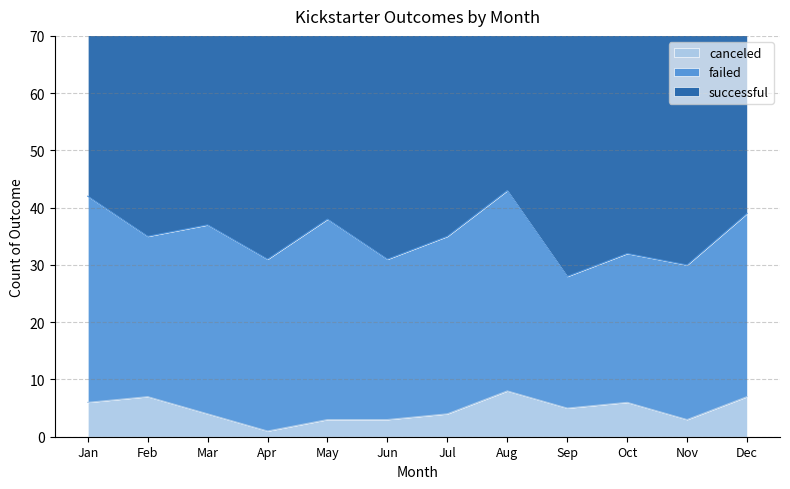

Which has a higher value, Jan or Oct?

Jan